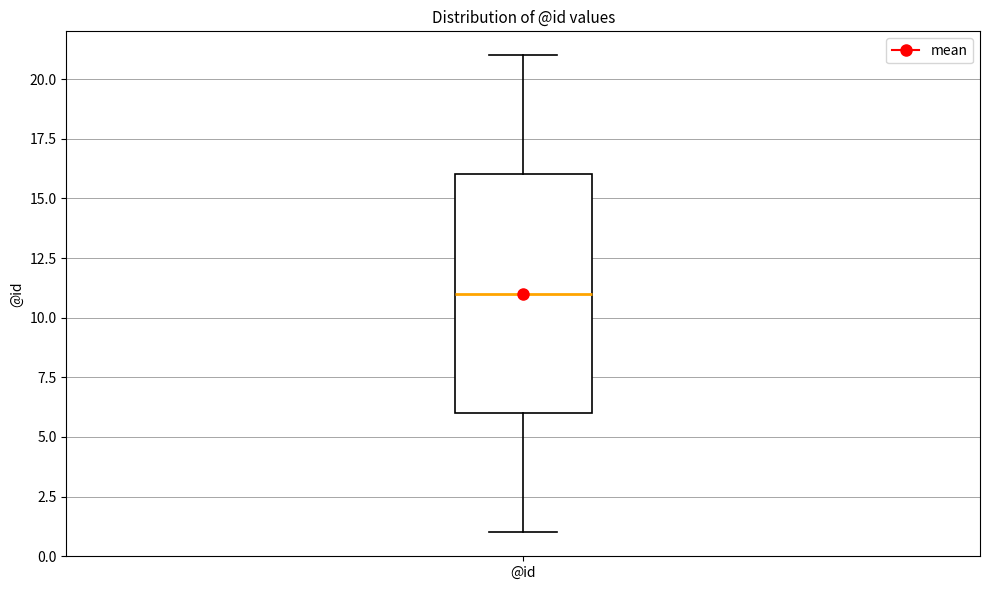

Read this box plot against the y-axis: the position of the median line, the range covered by the box, and the ends of both whiskers. The values are not printed on the chart, so give them approximately, as read against the axis.

median 11, box 6 to 16, whiskers 1 to 21